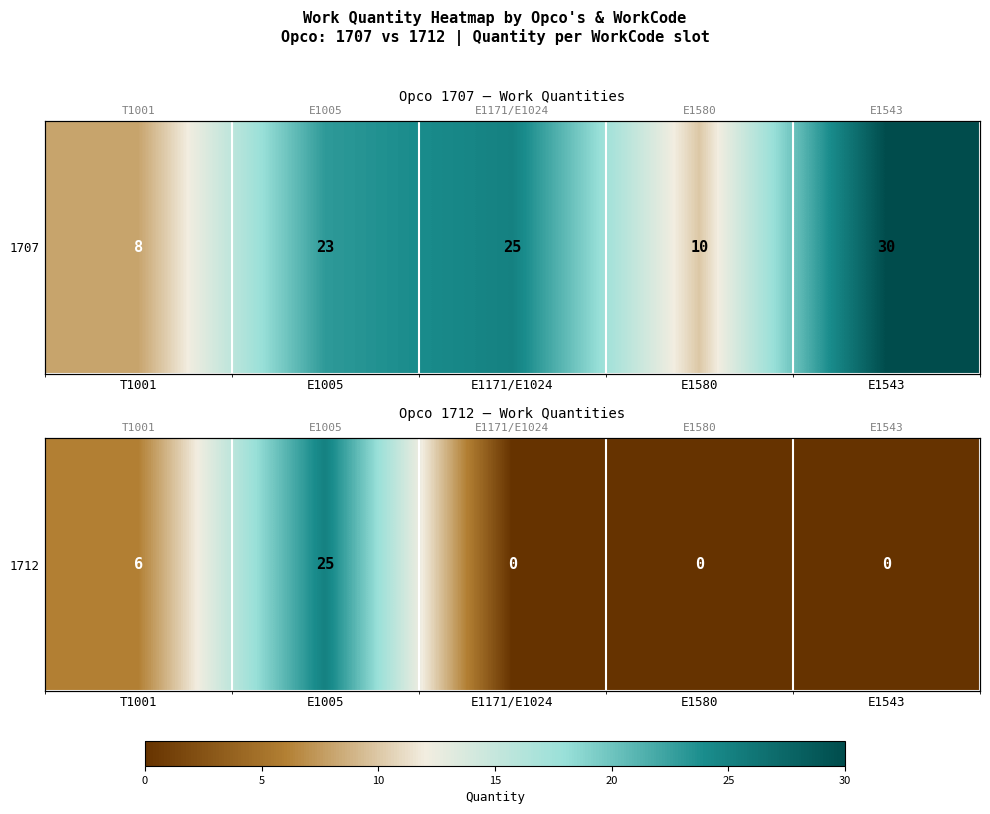

True or false: the data shows 0 at E1580.

True